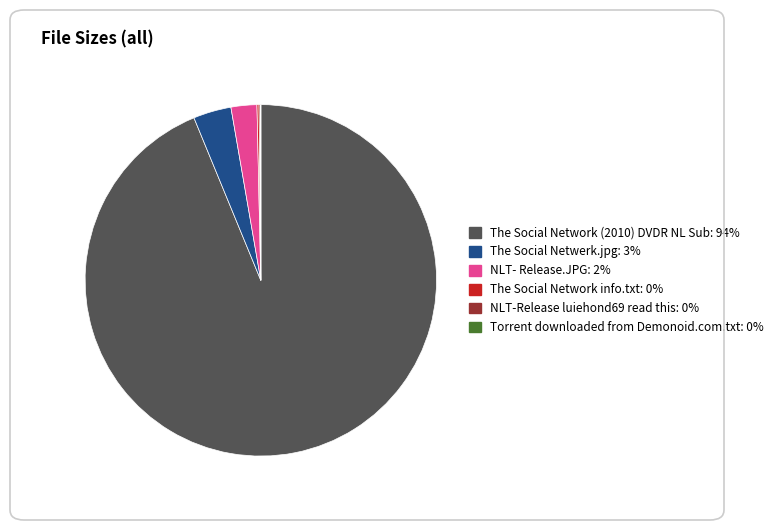

Does NLT- Release.JPG: 2% represent more than half of the total?

No